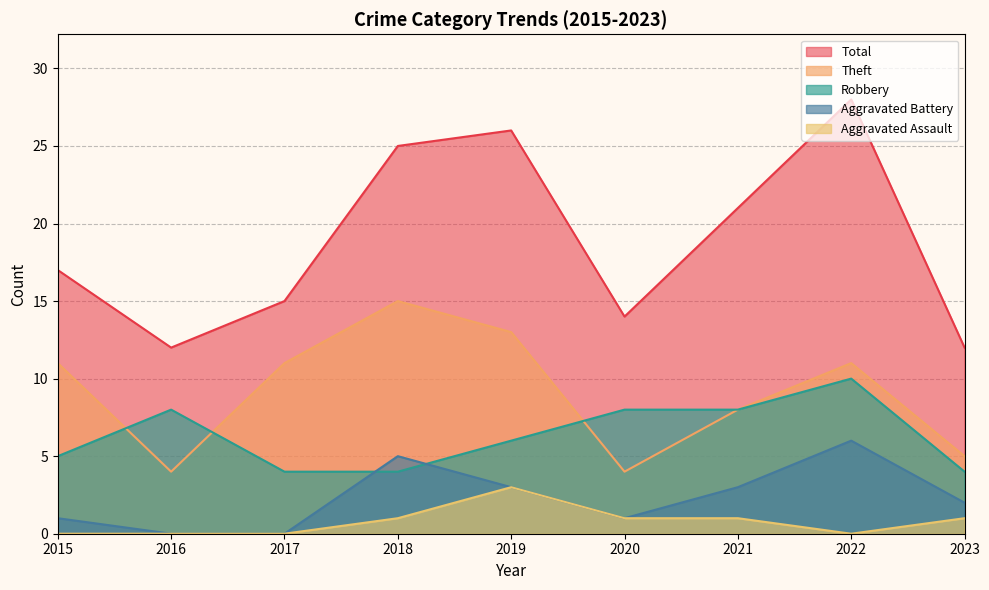

List the series in order of their peak value, lowest first.

Aggravated Assault, Aggravated Battery, Robbery, Theft, Total